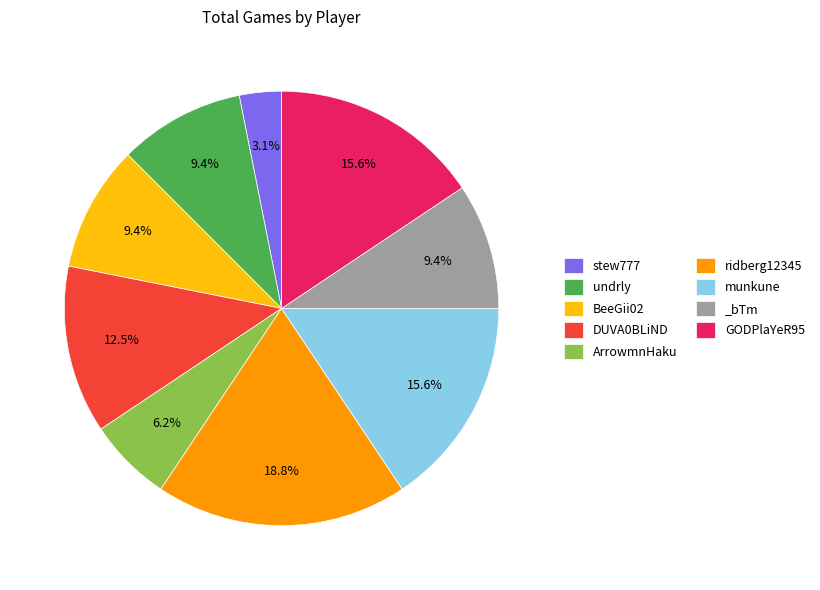

Combined, what portion of the pie is undrly and _bTm?

18.8%